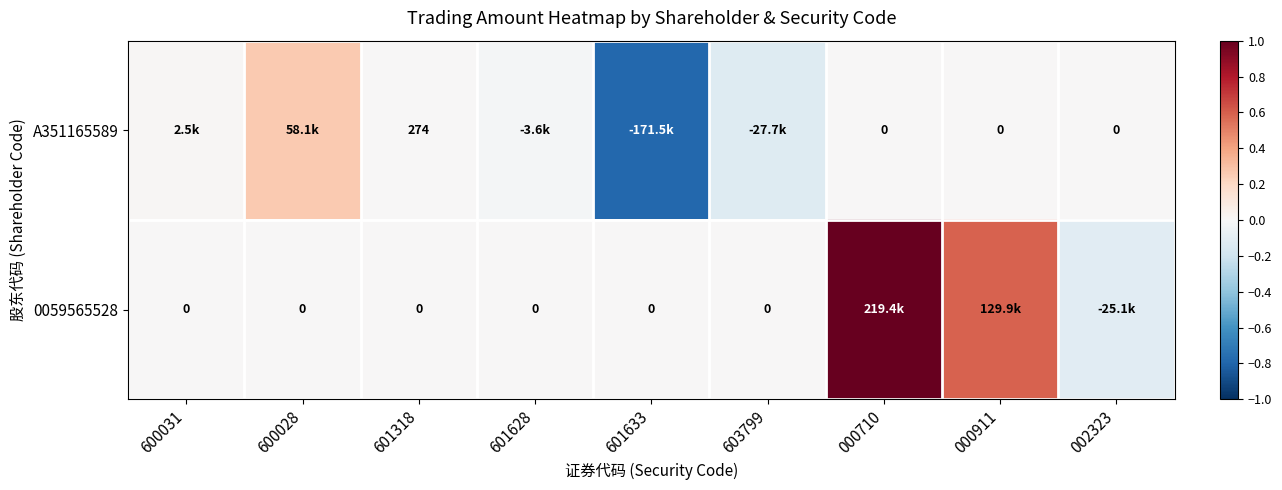

At which label is A351165589 closest to 0?

000710